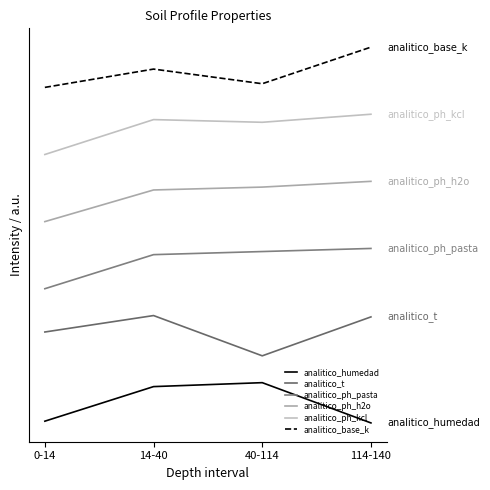

What is the label of the 1st point from the right?

114-140